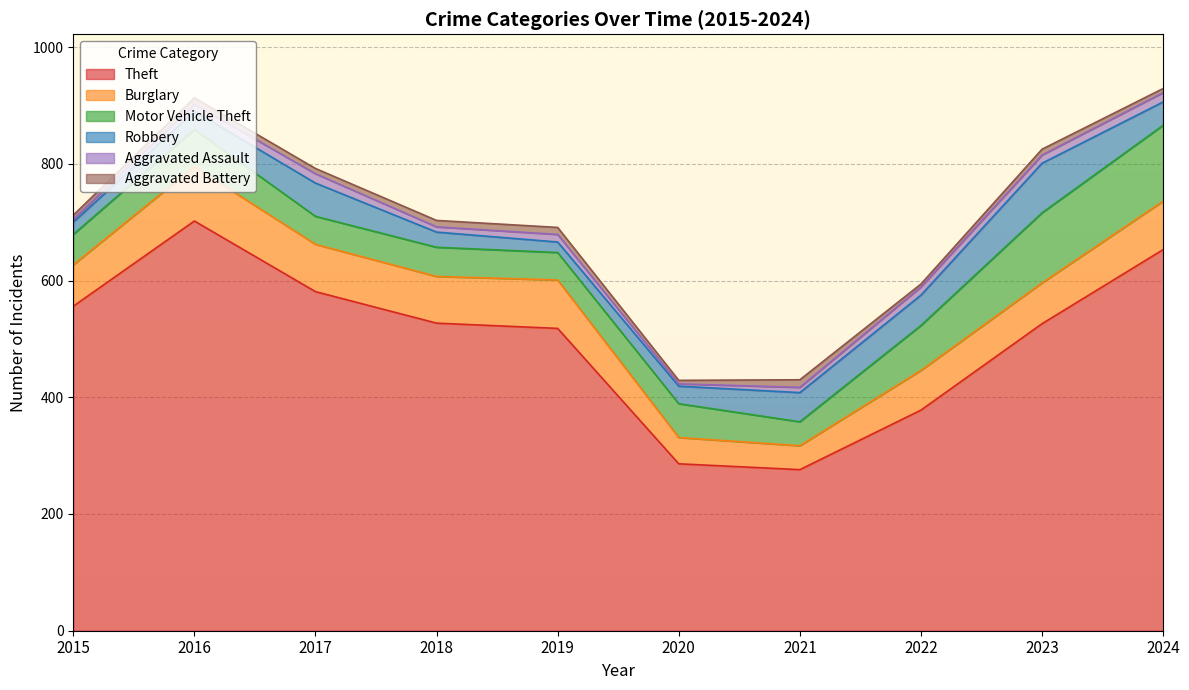

Where is the first local minimum for Robbery?

2019